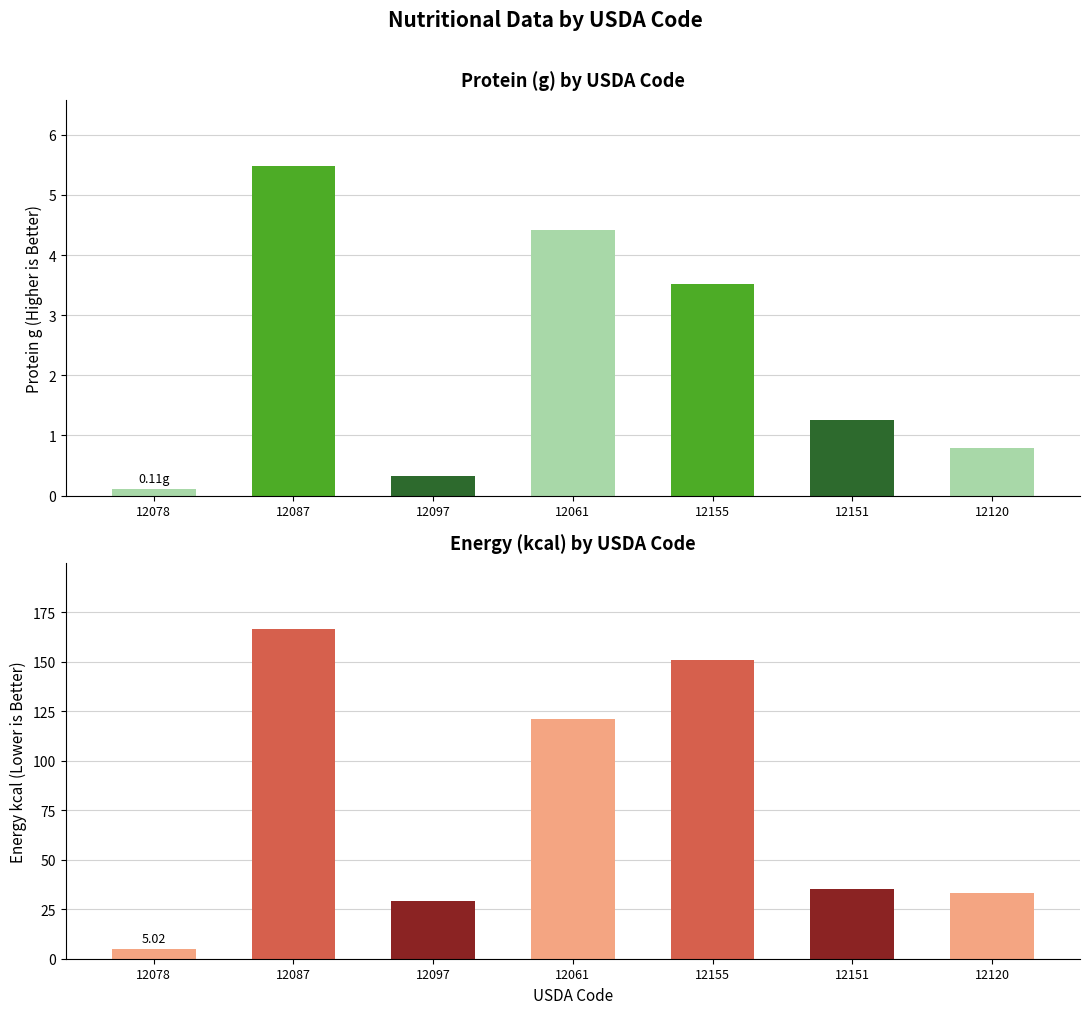

How many groups of bars are there?

7